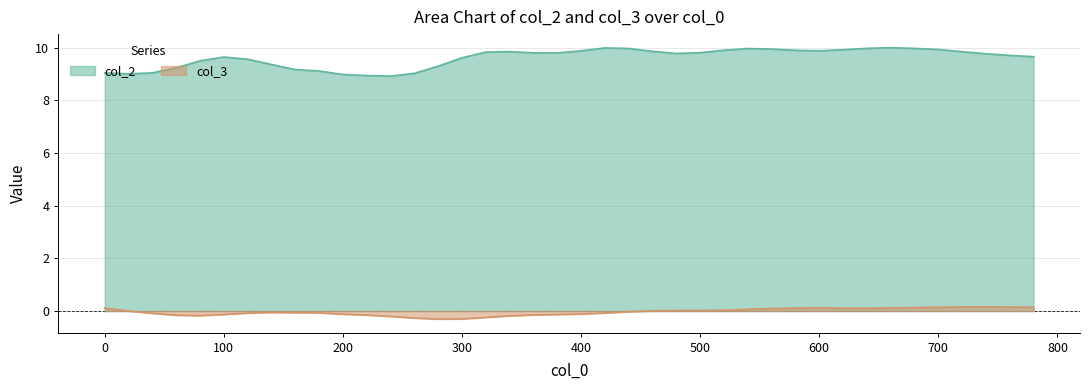

In col_2, how many points are lower than both neighbors (excluding endpoints)?

5